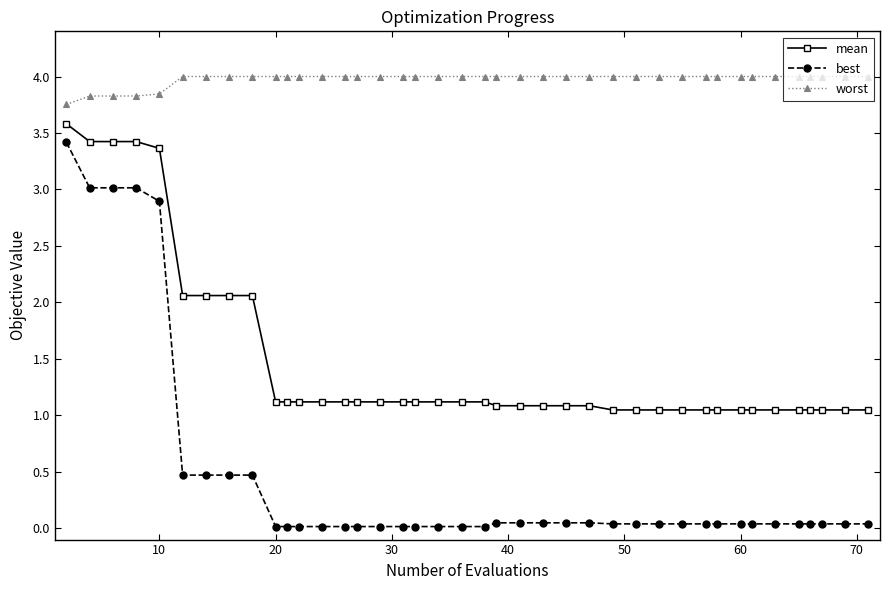

Which series has the largest range (max minus min)?

best